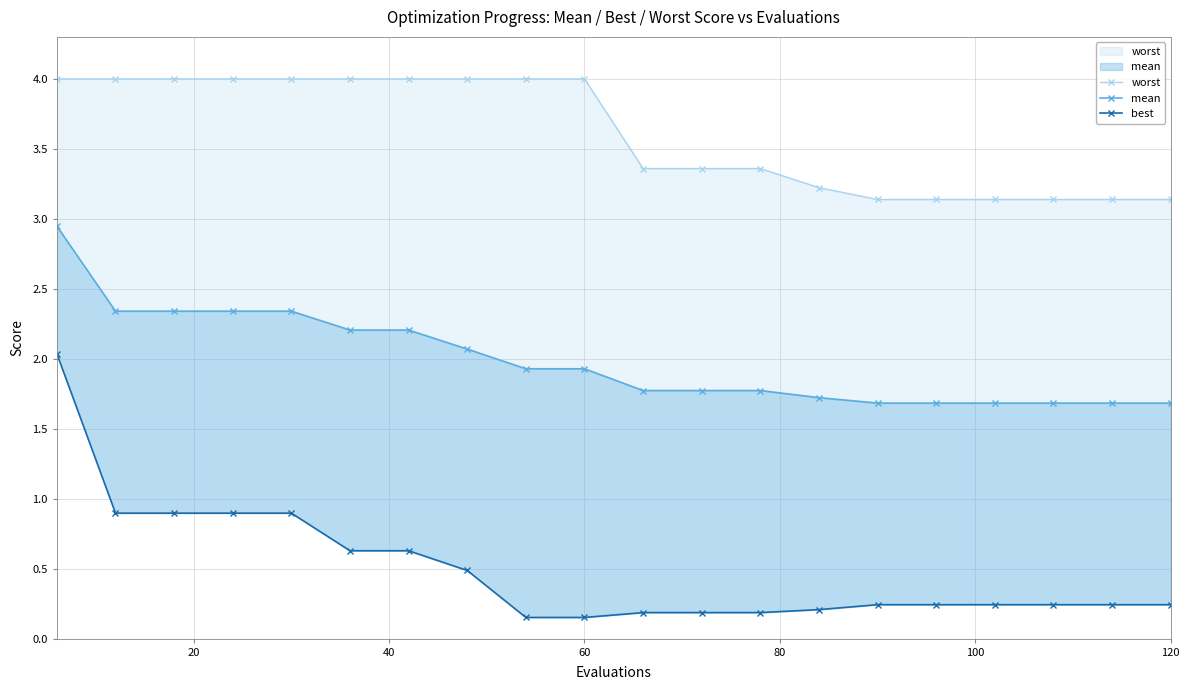

Is the value of mean at 0 greater than the value of worst at 19?

No